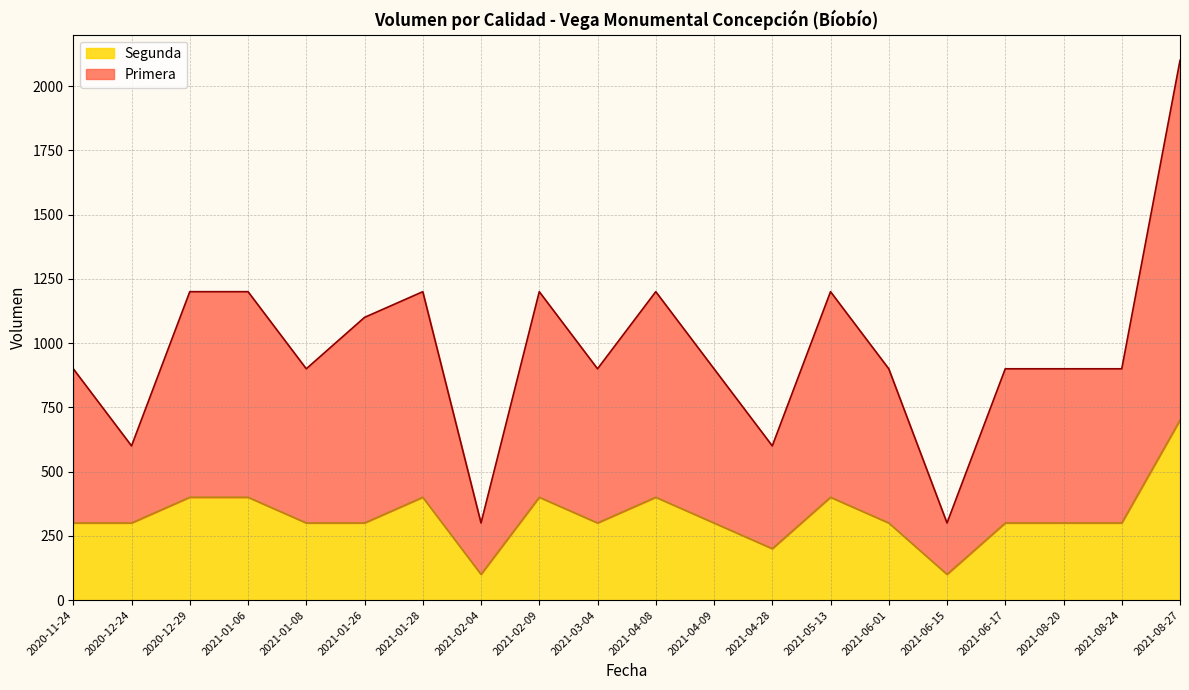

What is the sum of all Primera values?

12600